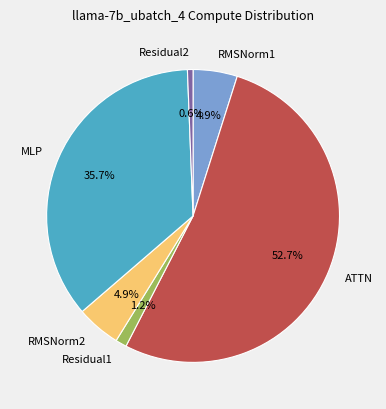

The MLP slice represents 48% of the pie. True or false?

False